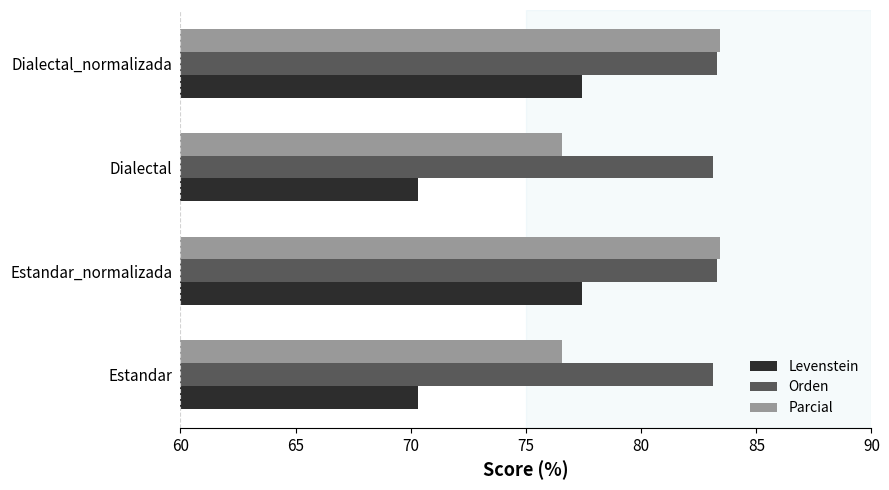

How many series are shown in this chart?

3